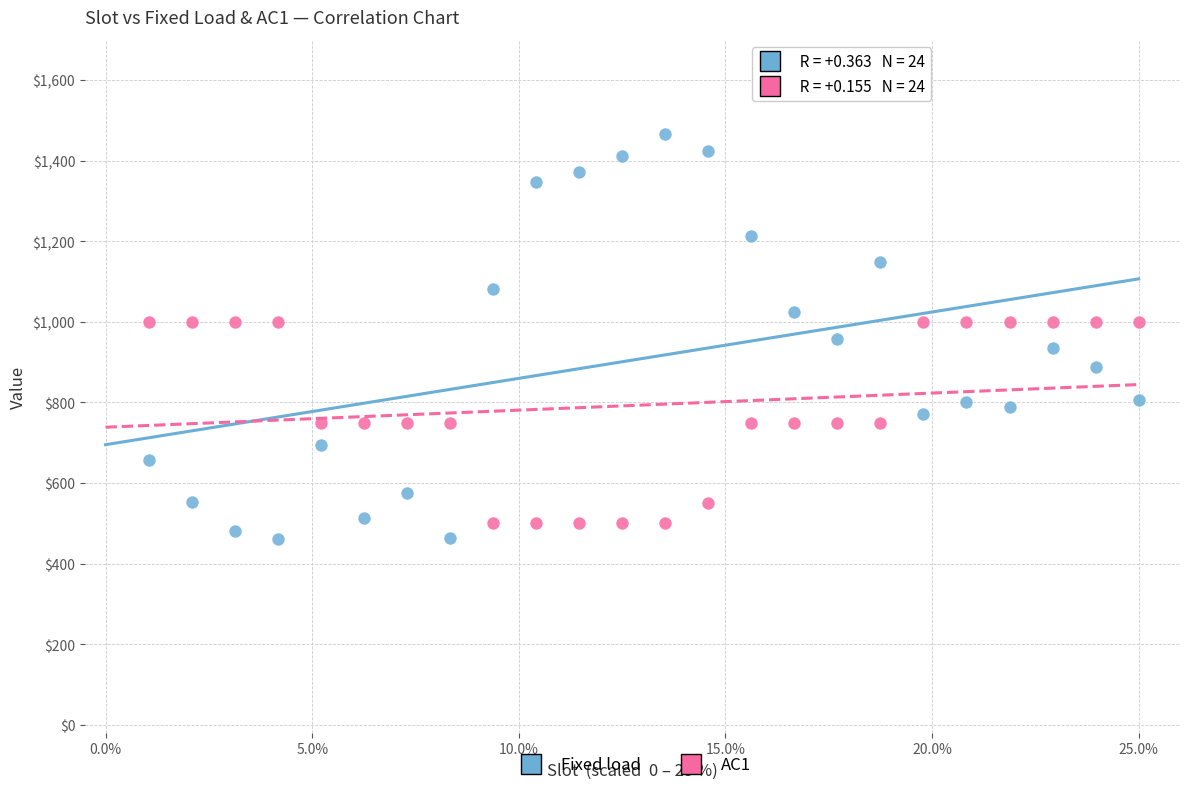

Across all data points, what is the range of Y values (max minus min)?

1003.6